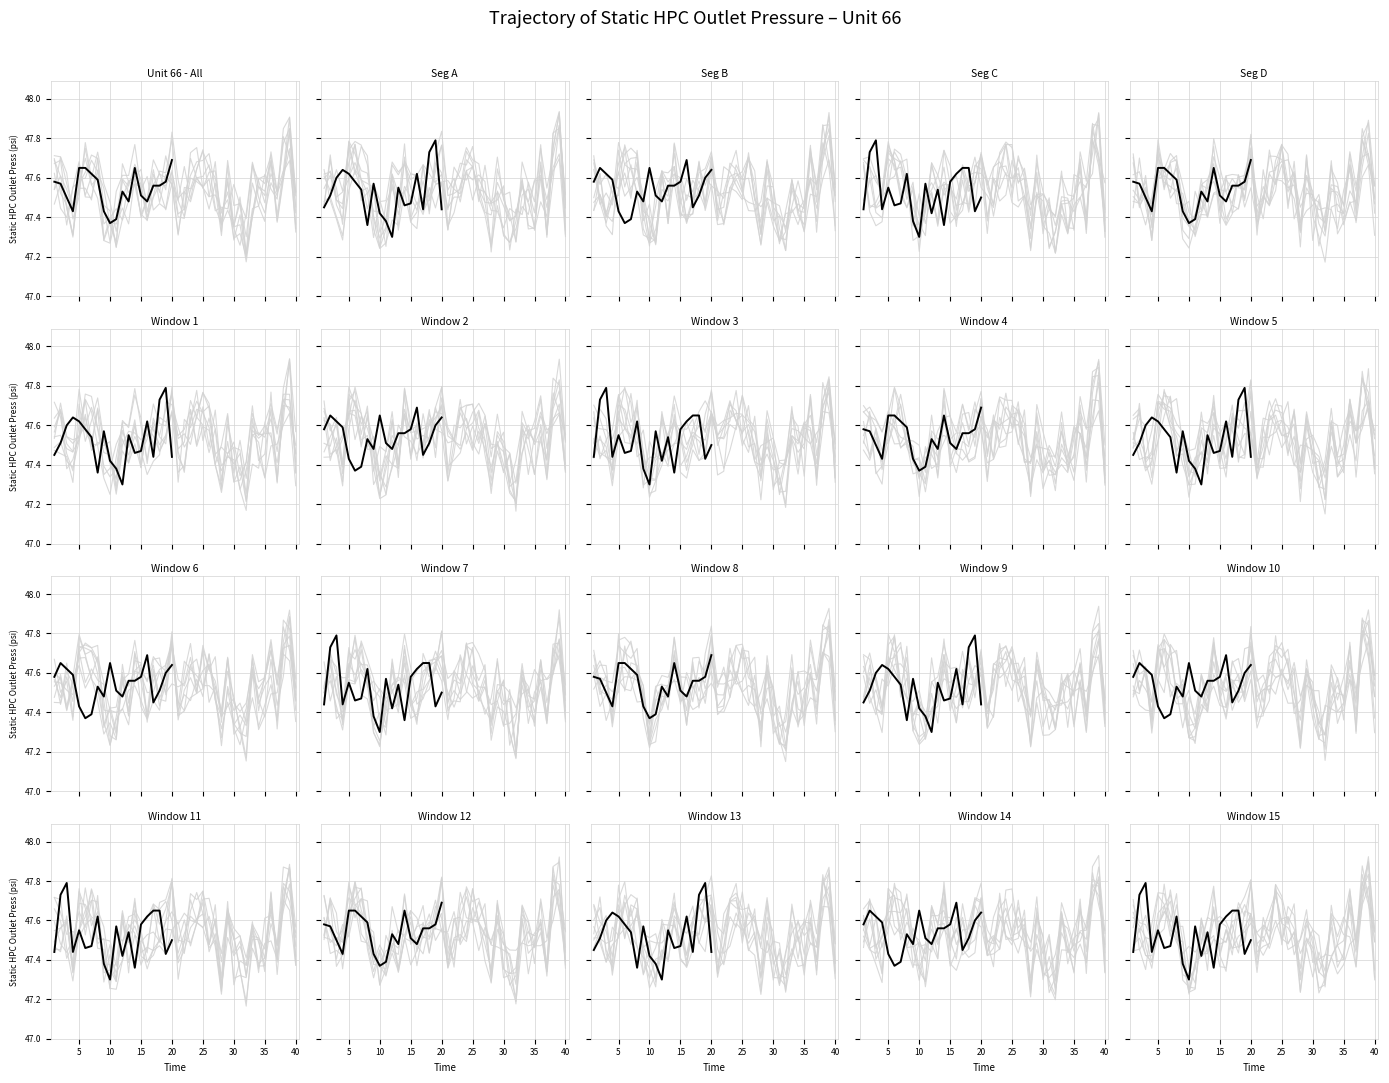

True or false: the data shows 47.6 at 35.

True